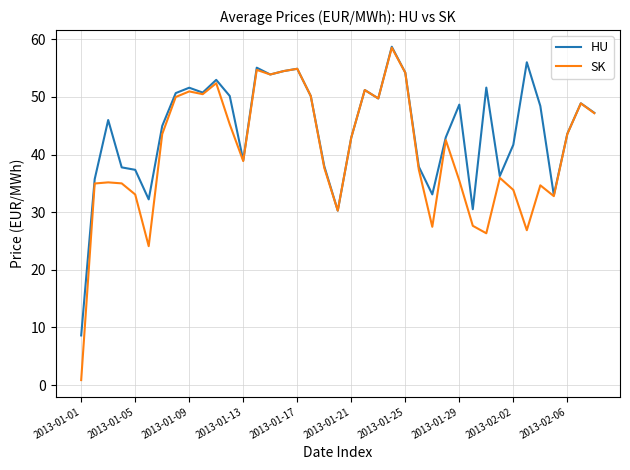

List the series in order of their overall mean, lowest first.

SK, HU